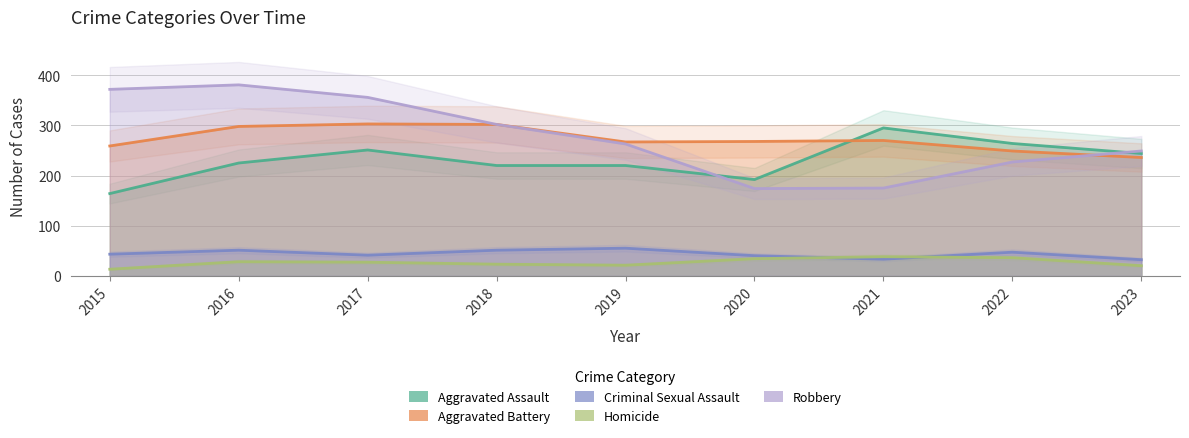

What is the sum of all Aggravated Battery values?

2452